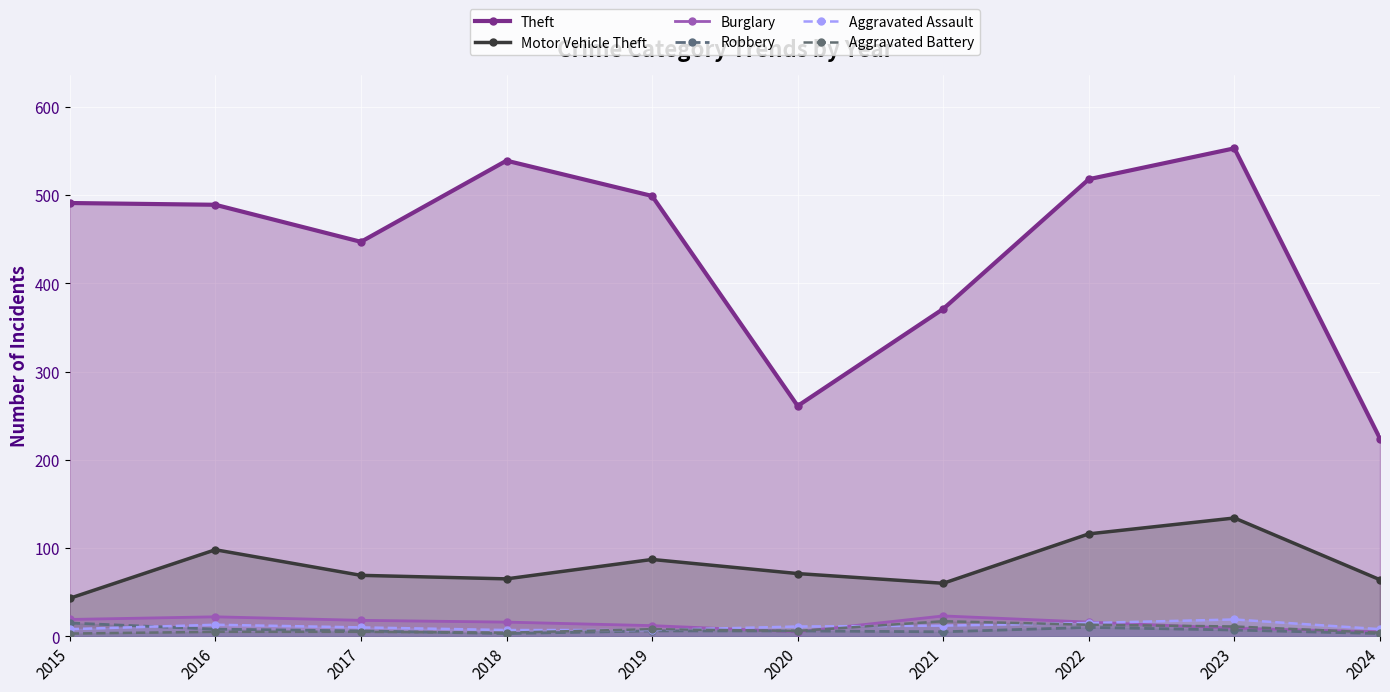

How many lines are shown in the chart?

6